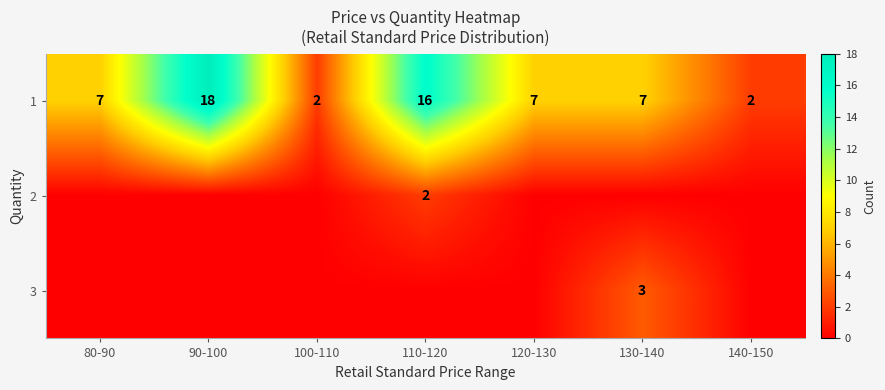

True or false: 1 has a value of 18 at 90-100.

True